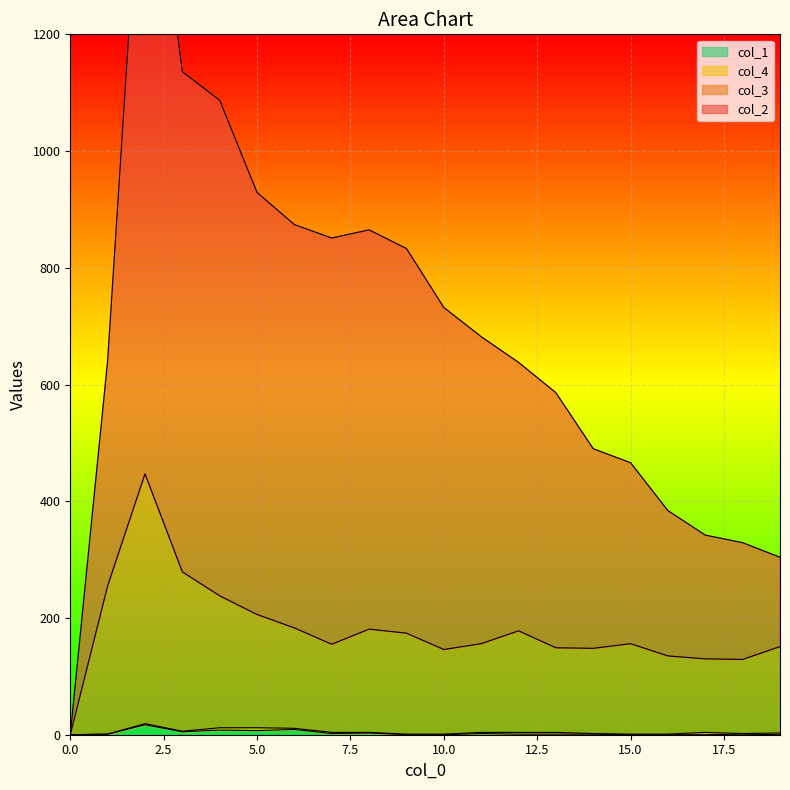

Is the value of col_1 at 7 greater than the value of col_3 at 19?

No